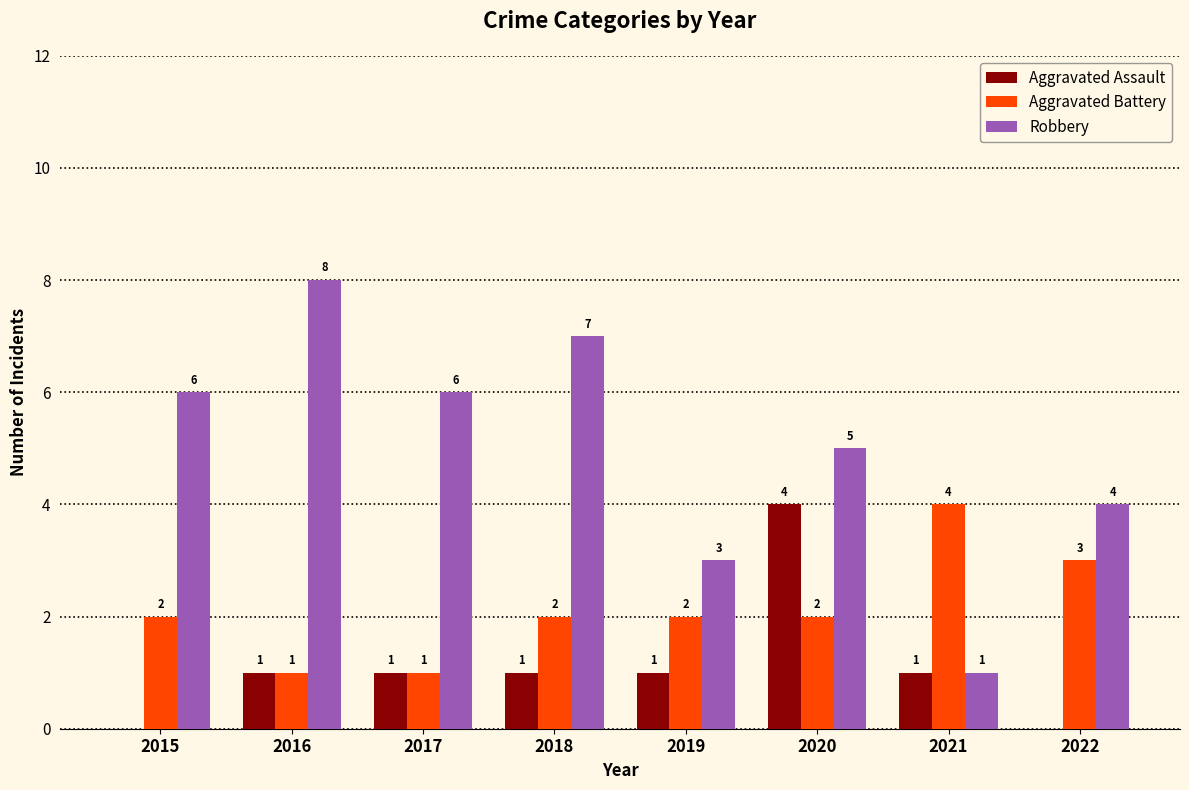

At which category is the sum across all series the highest?

2020